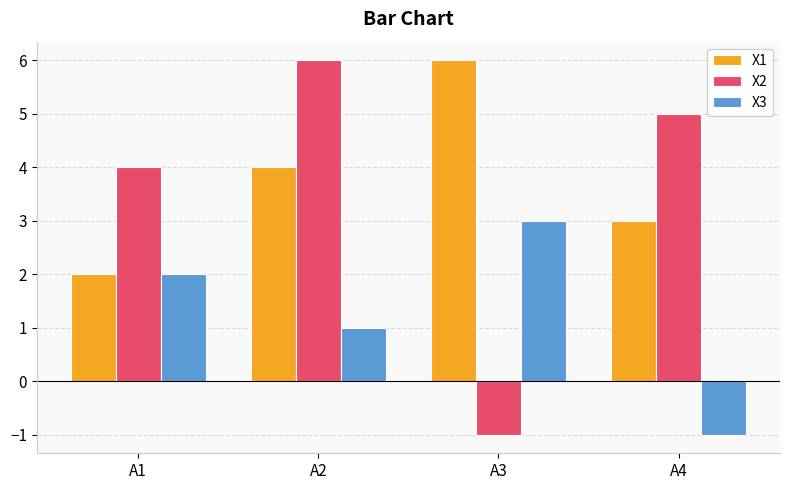

What are all the series names shown in the legend?

X1, X2, X3